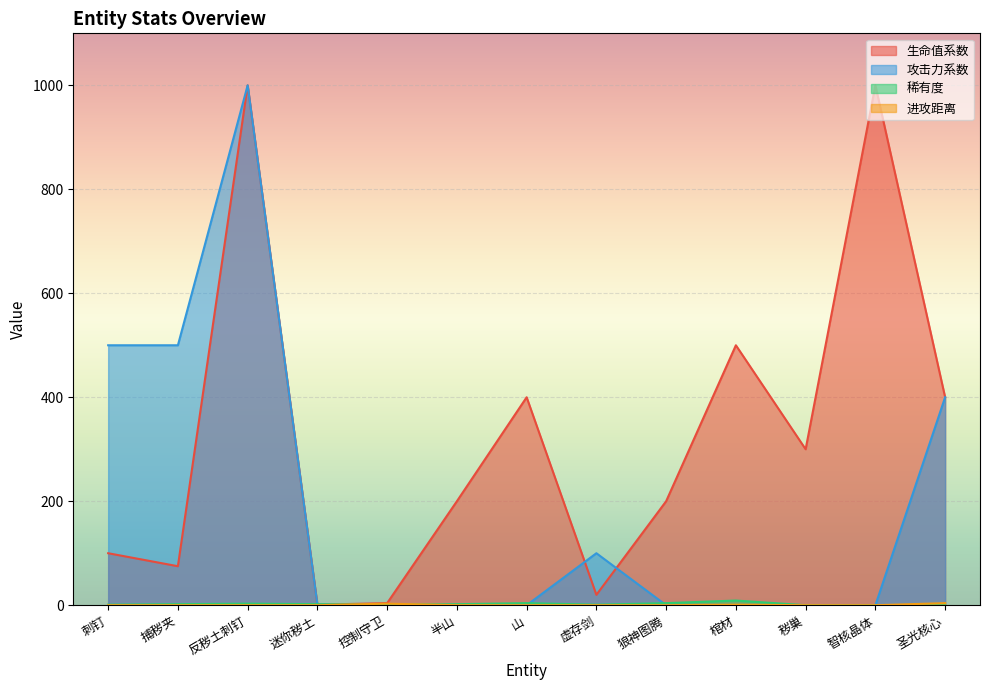

What is the spread (max minus min) of values at 刺钉?

500